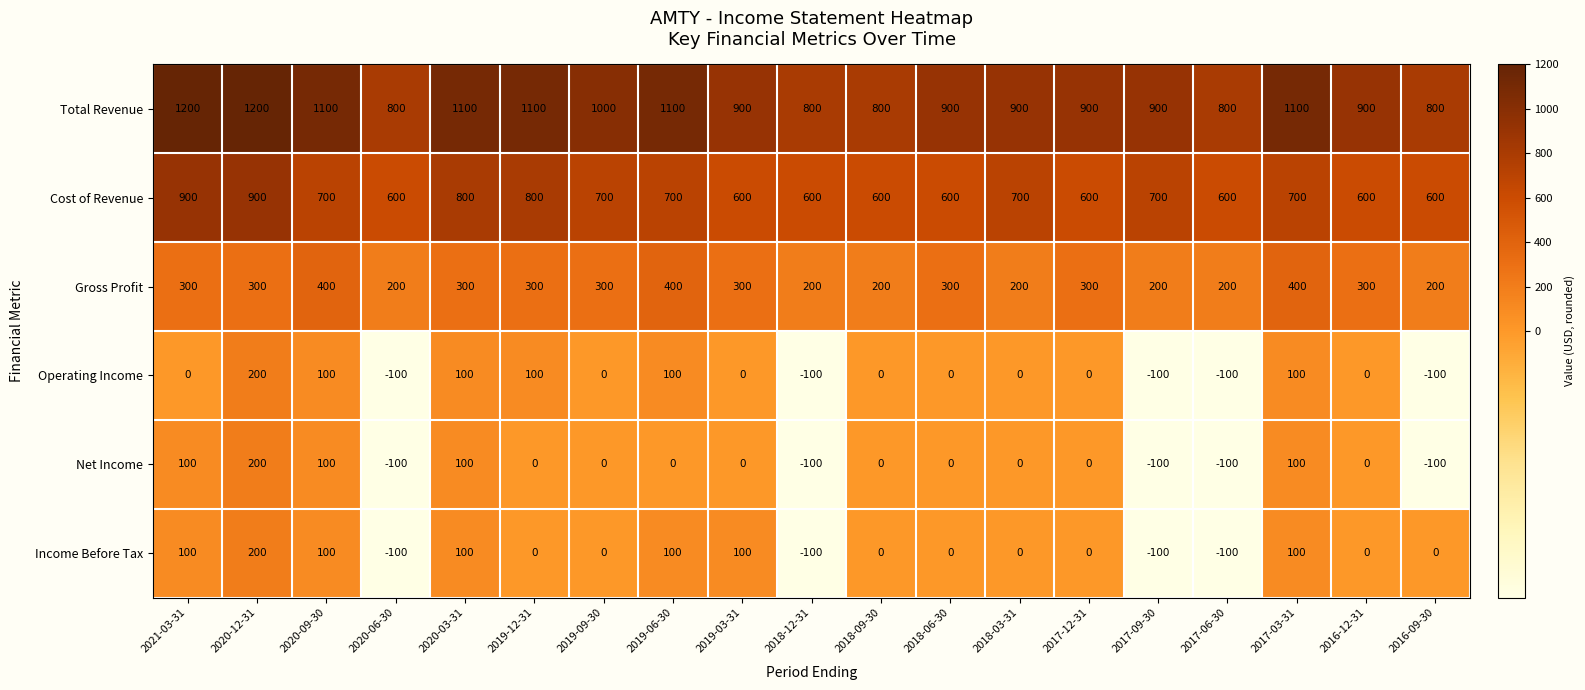

What is the maximum value for Gross Profit?

400